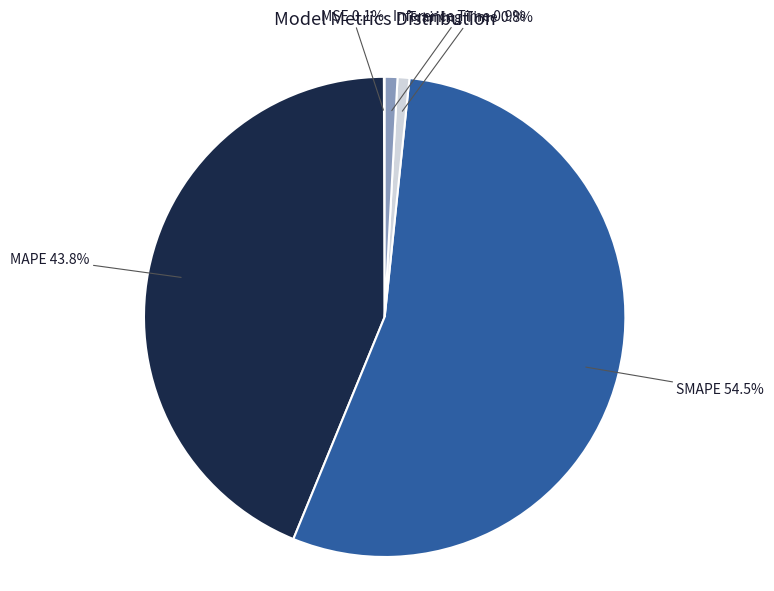

Which category accounts for the majority?

SMAPE